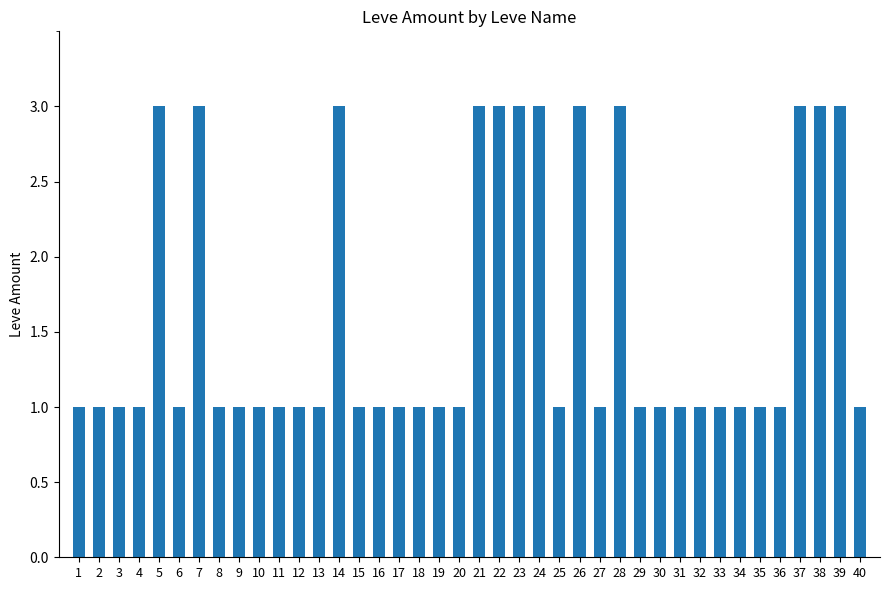

Reading left to right, what are all the values shown in this chart?

1=1	2=1	3=1	4=1	5=3	6=1	7=3	8=1	9=1	10=1	11=1	12=1	13=1	14=3	15=1	16=1	17=1	18=1	19=1	20=1	21=3	22=3	23=3	24=3	25=1	26=3	27=1	28=3	29=1	30=1	31=1	32=1	33=1	34=1	35=1	36=1	37=3	38=3	39=3	40=1